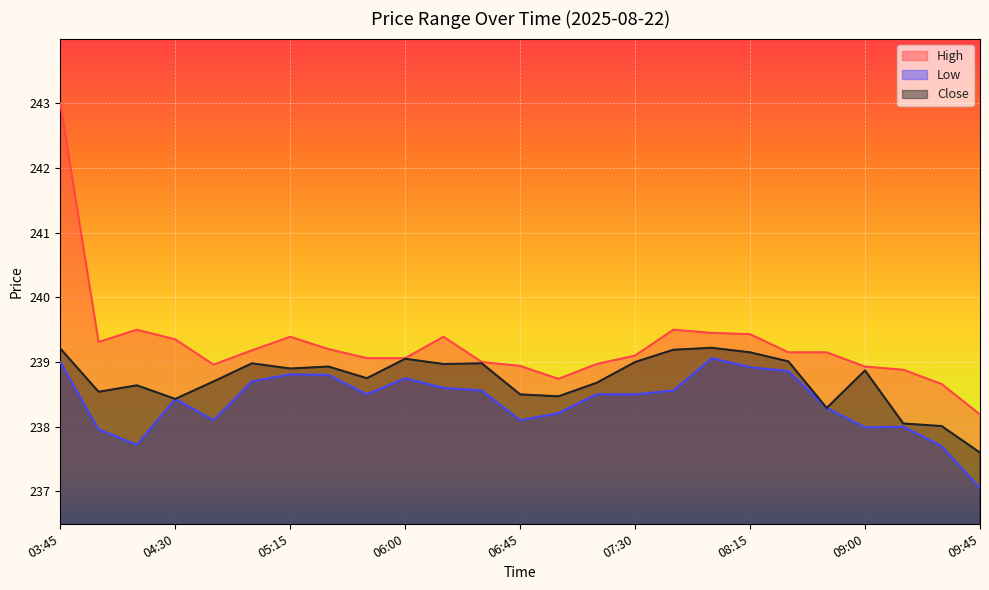

True or false: Low and Close cross at least once.

False